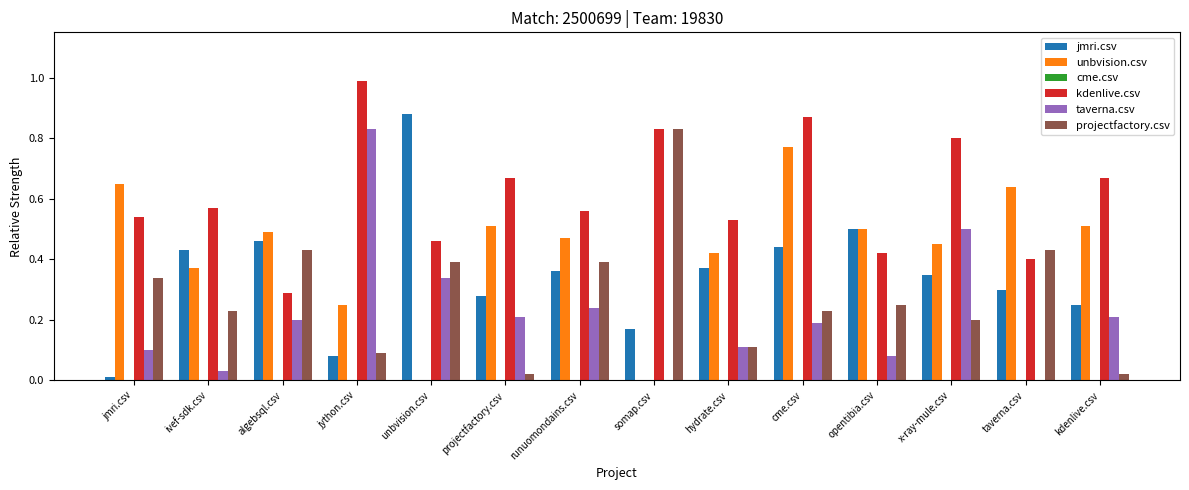

What is the greatest value displayed?

1.0